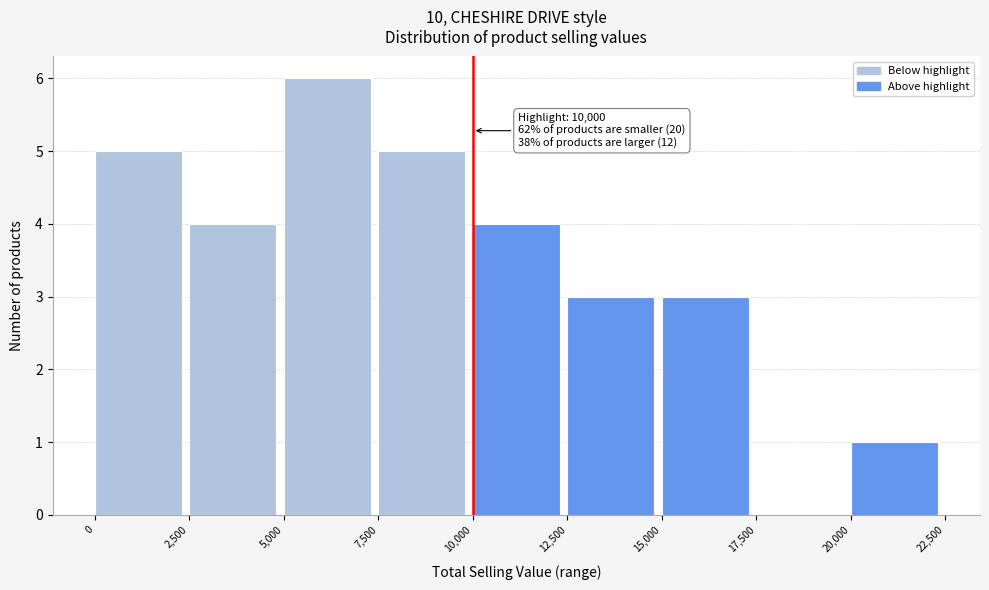

Which range on the x-axis has the tallest bar?

5,000 to 7,500